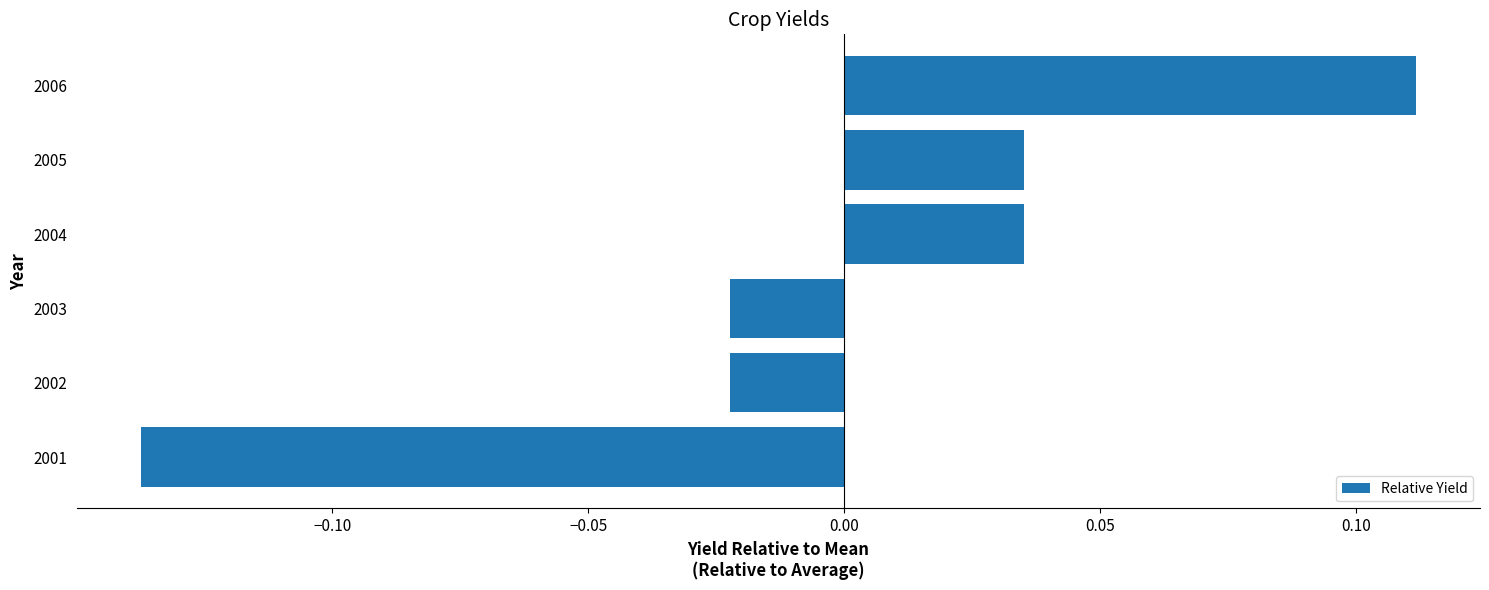

Which label corresponds to the largest value in the chart?

2006